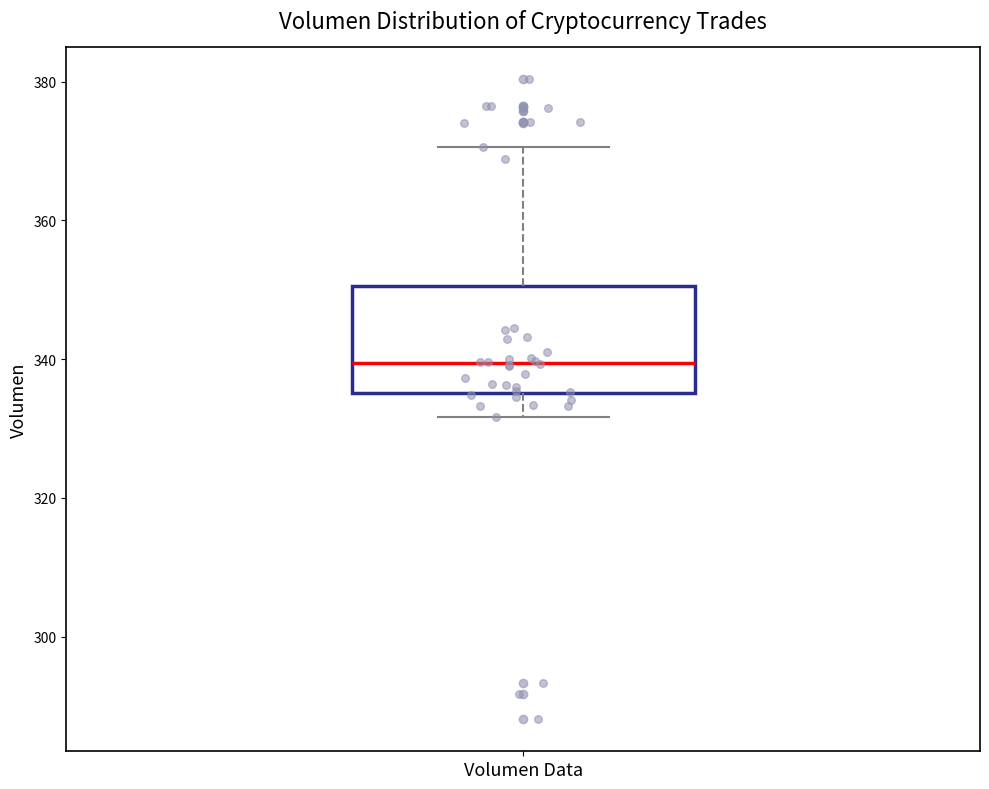

Transcribe this box plot: give where the median line is, the range the box spans, and where the two whiskers end, as read against the y-axis. The values are not printed on the chart, so give them approximately, as read against the axis.

median 340, box 336 to 350, whiskers 332 to 370